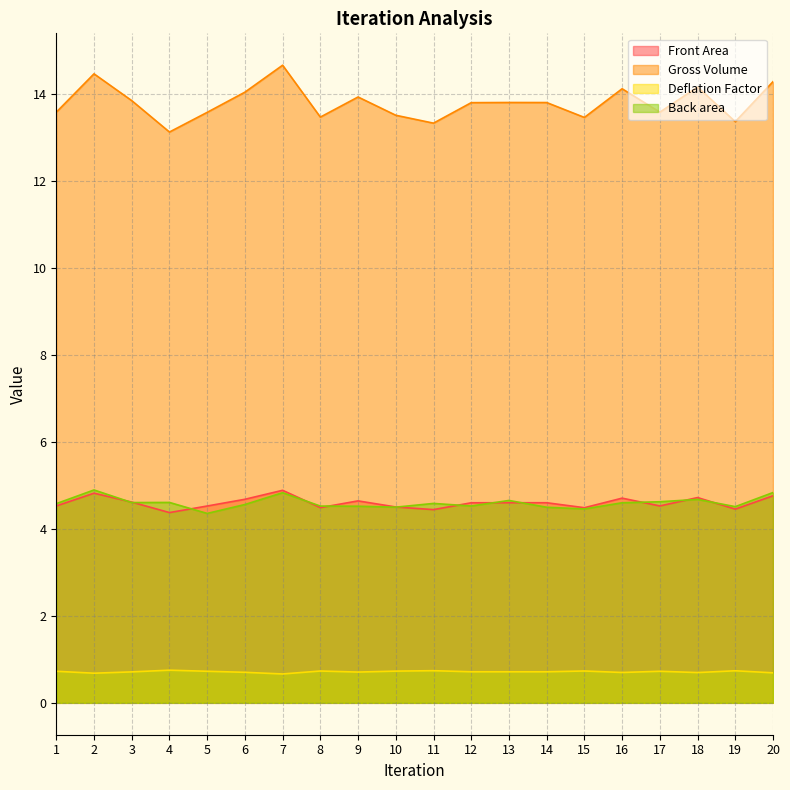

What is the difference between the Back area values at 8 and 7?

0.3